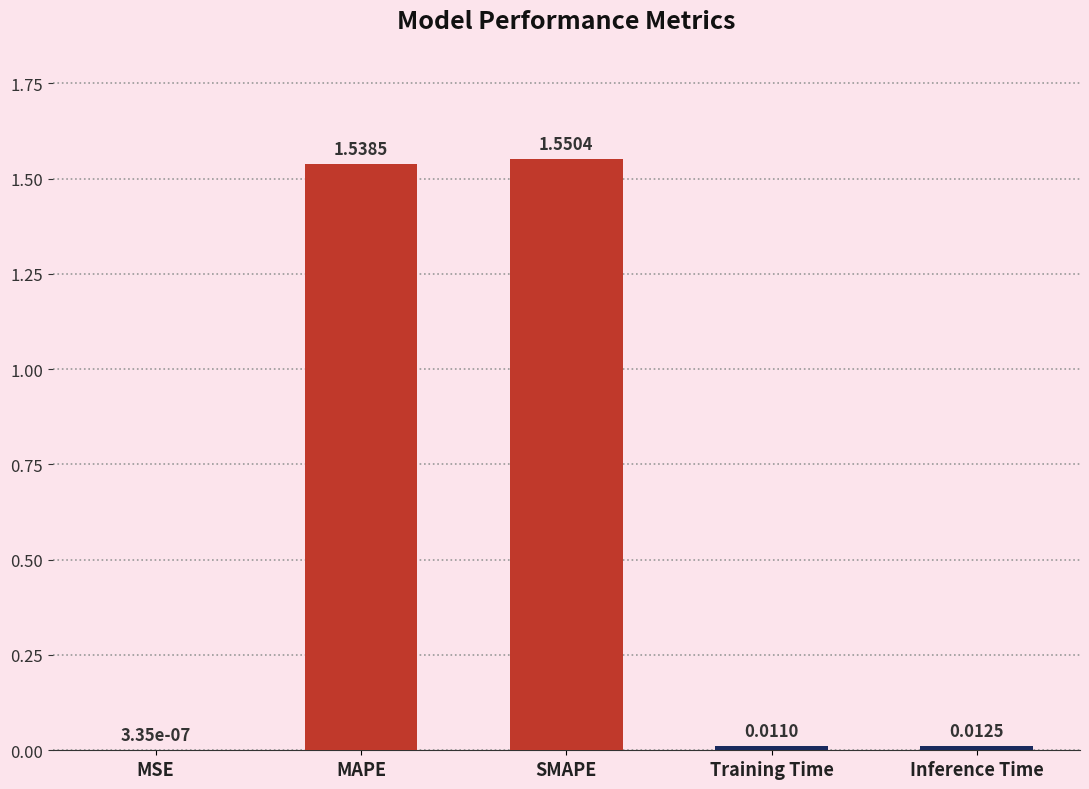

At which category does the chart reach its peak across all series?

SMAPE